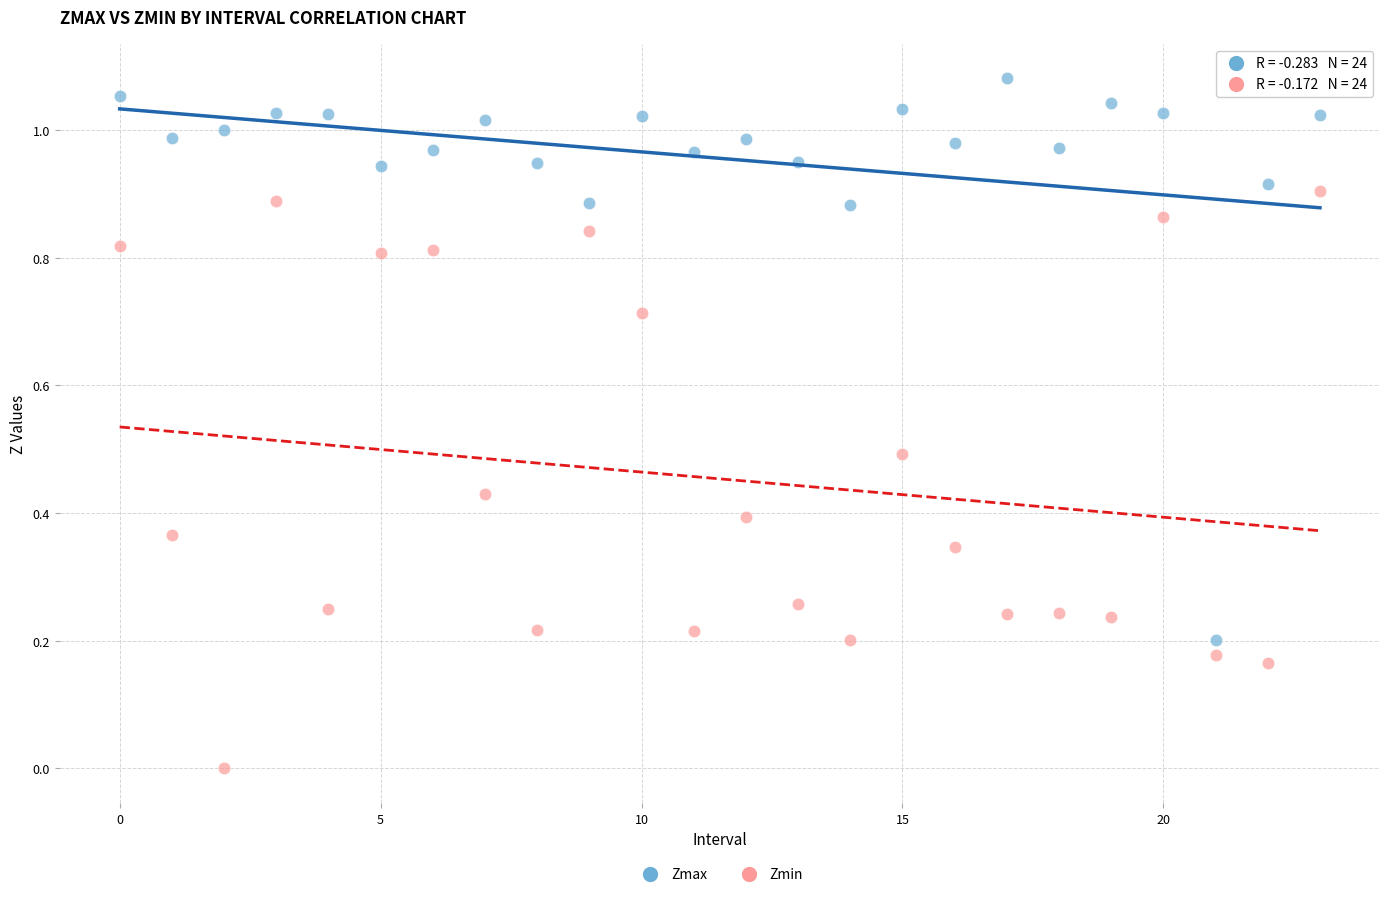

Which series reaches the minimum Y coordinate?

Zmin